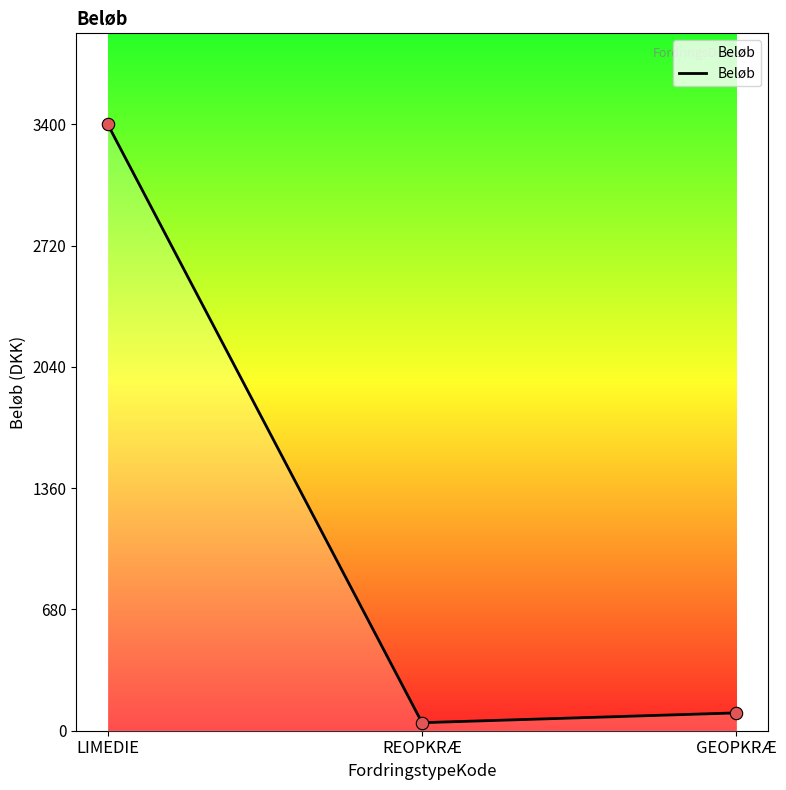

Between LIMEDIE and GEOPKRÆ, which is larger?

LIMEDIE